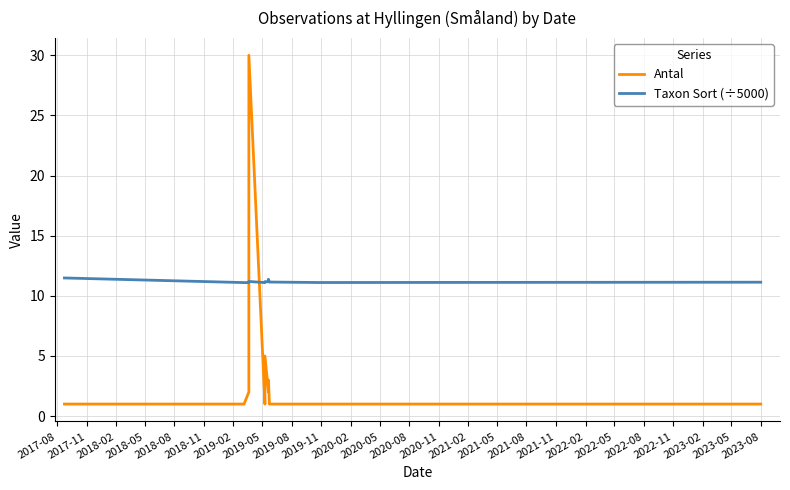

How many lines are shown in the chart?

2